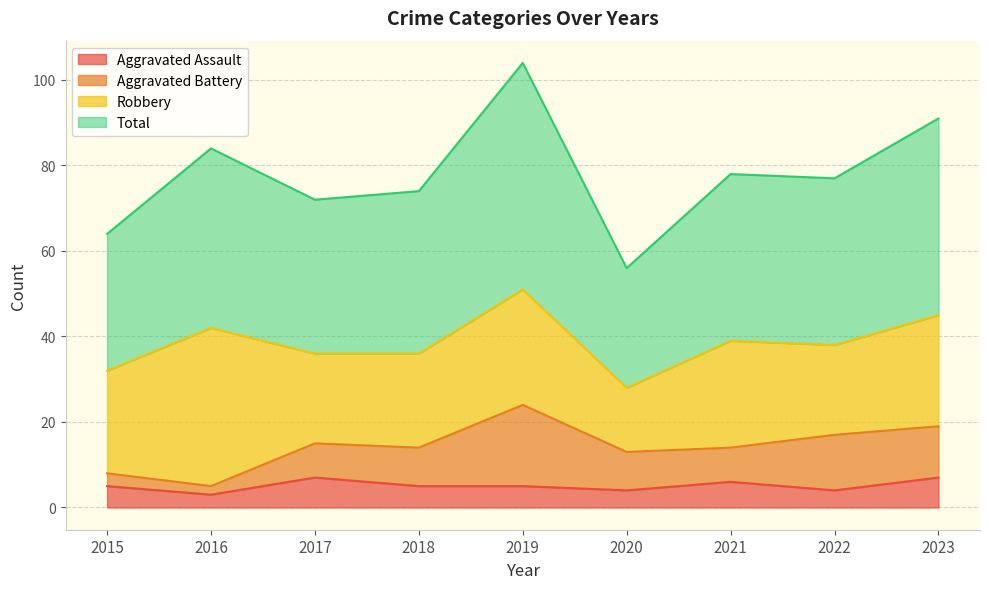

True or false: Aggravated Assault and Total cross at least once.

False